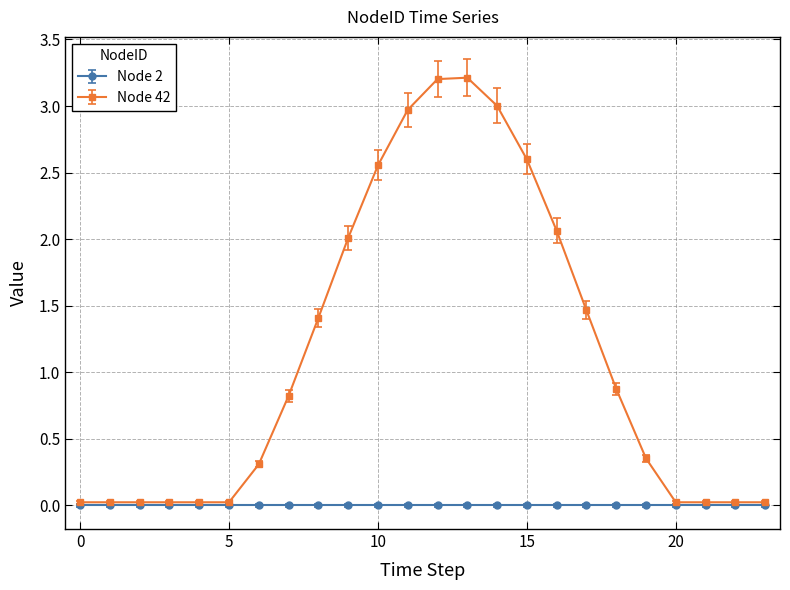

What is the greatest value displayed?

3.2